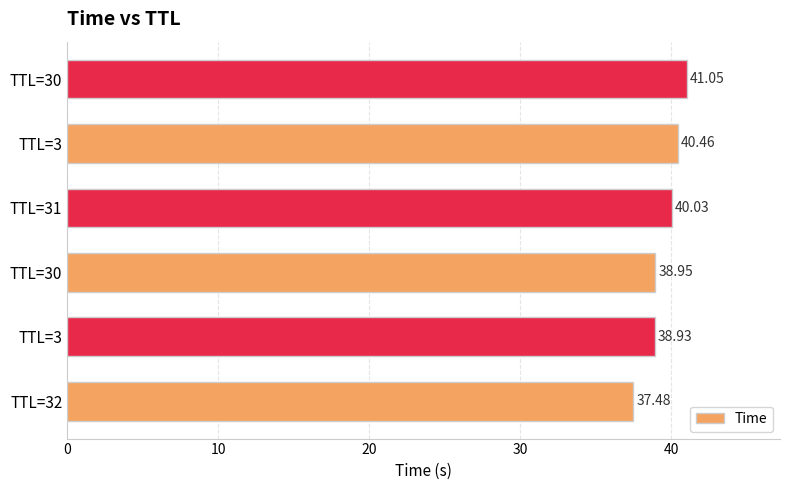

How many data points are above 40?

3